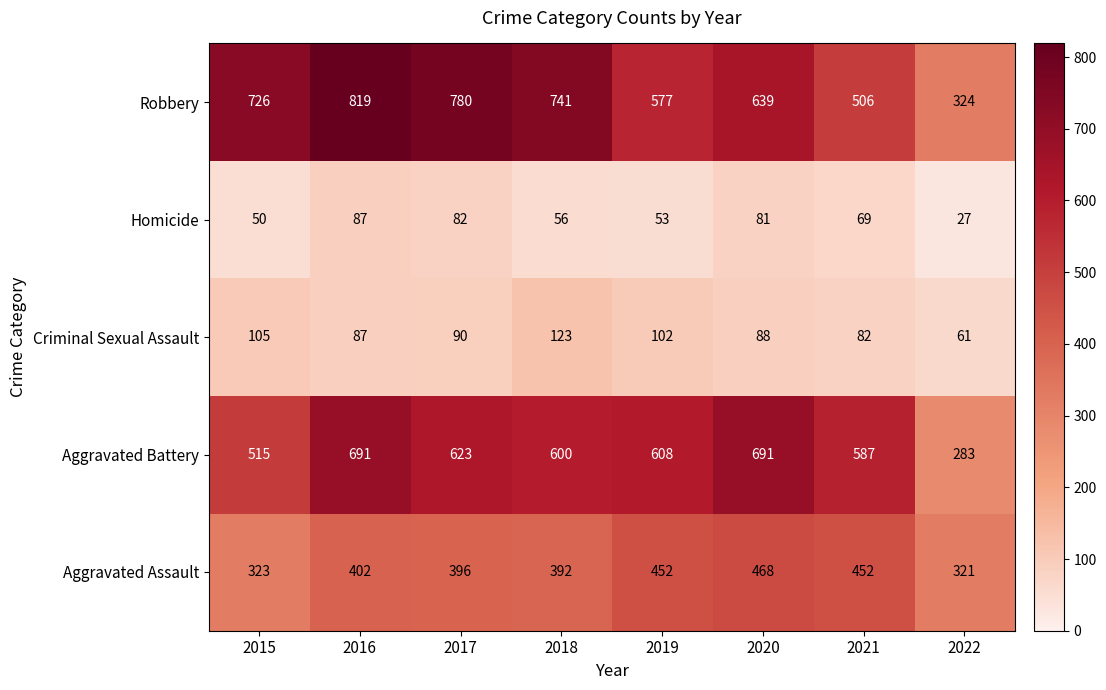

What is the sum of all Homicide values?

505